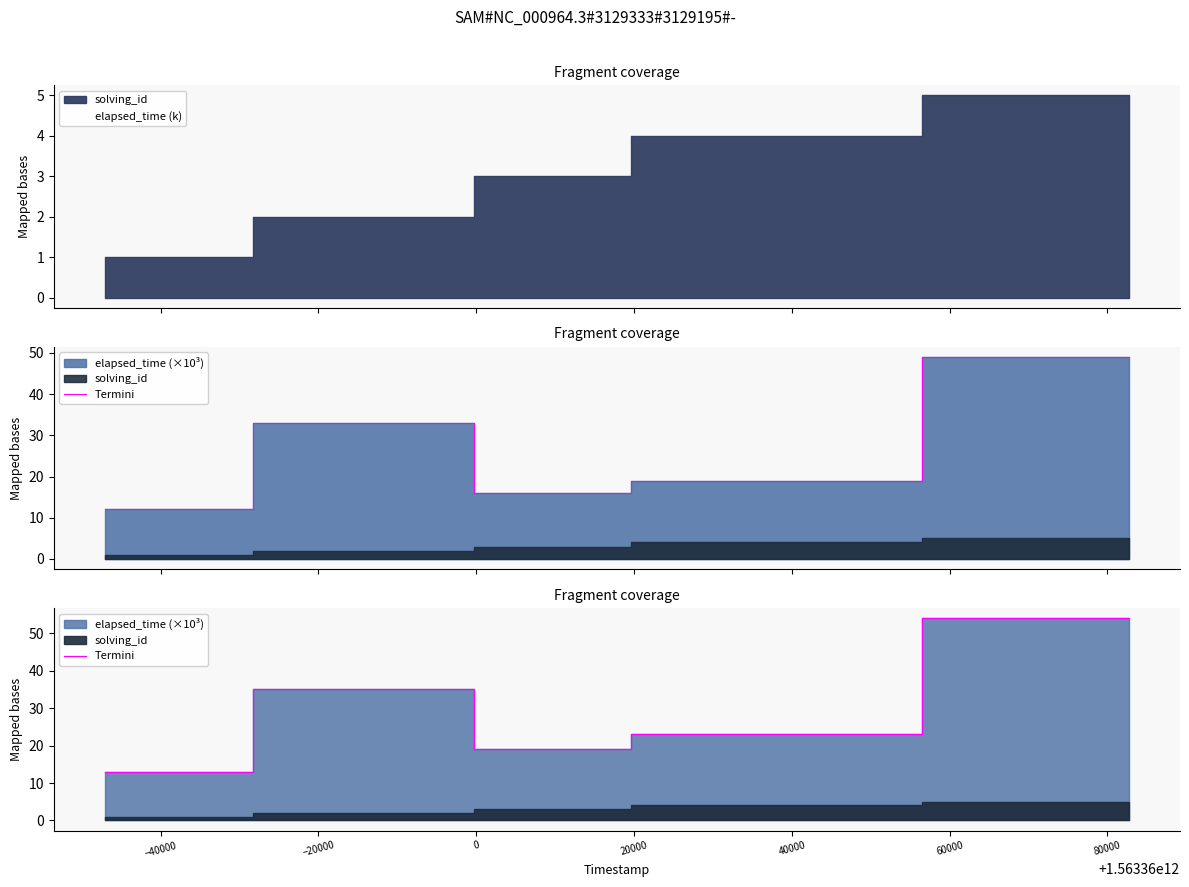

At which label does the data first exceed 23?

−40000